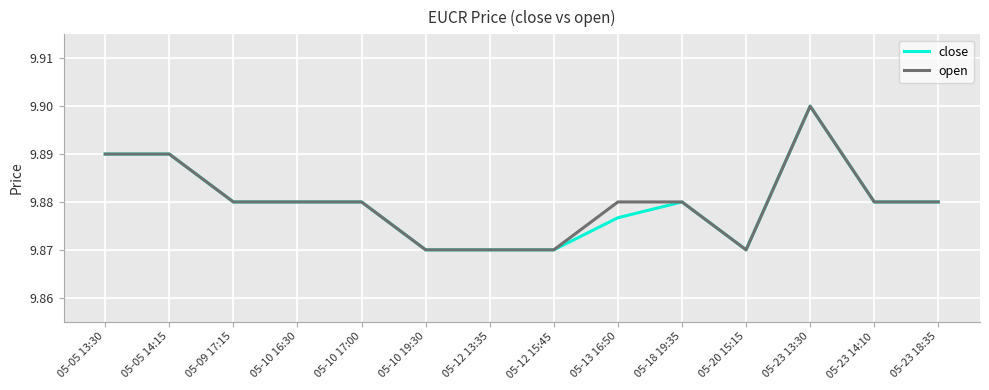

At which label does close reach its peak?

05-23 13:30